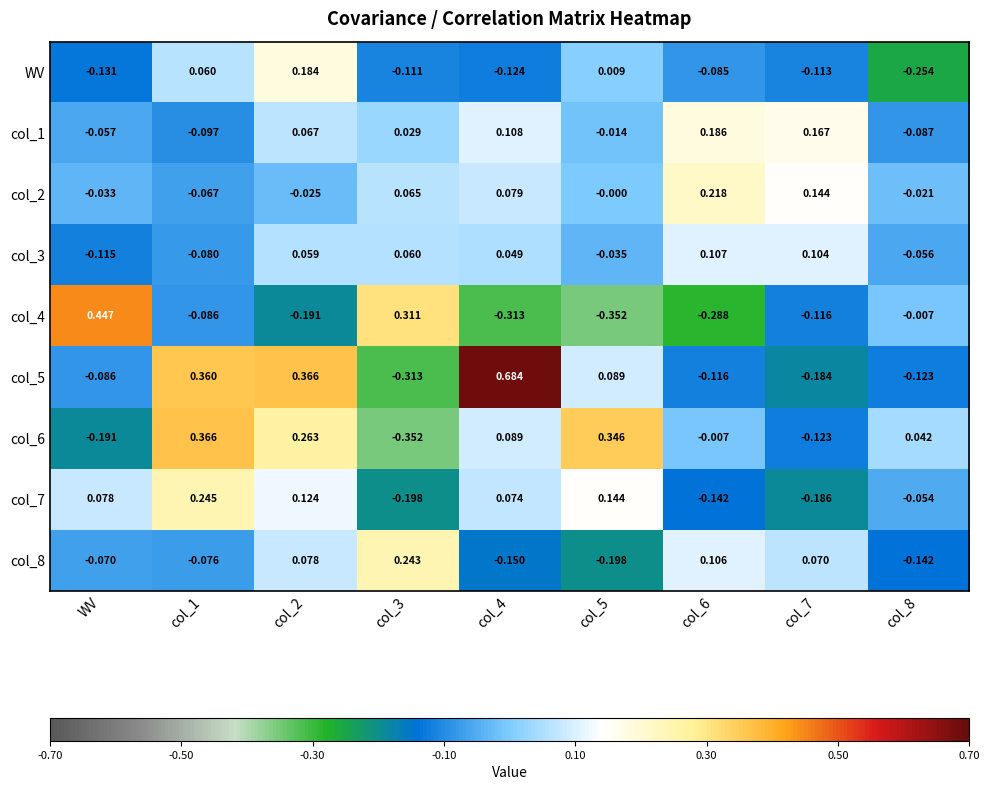

Is the value of col_5 at col_6 greater than the value of col_7 at col_5?

No